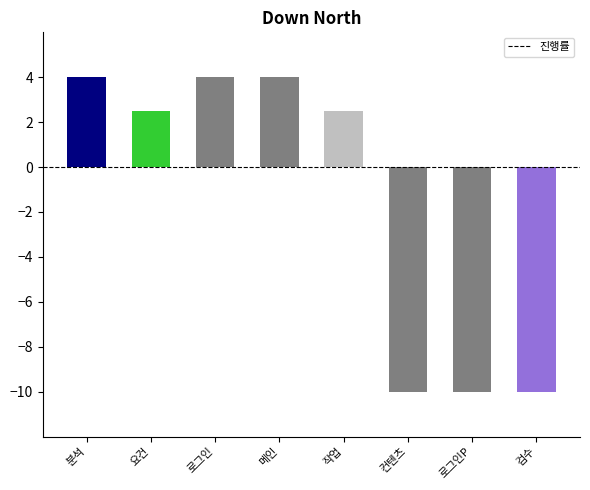

What is the greatest value displayed?

4.0